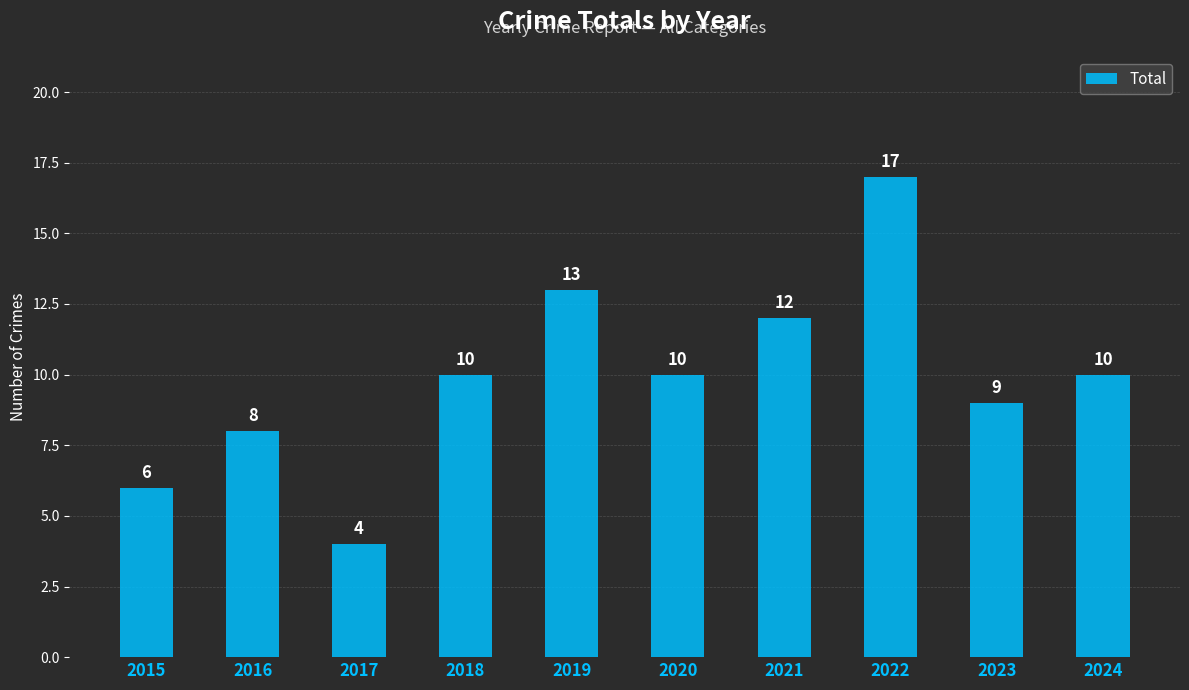

How many data points are less than 10?

4